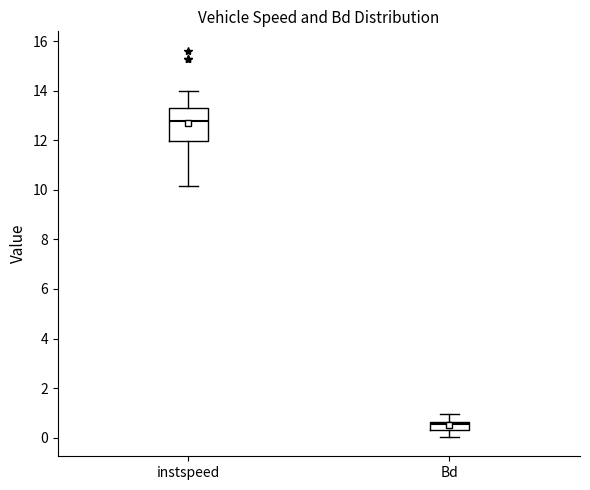

Reading left to right, read every box against the y-axis: the position of its median line, the range the box covers, and the ends of its whiskers. The values are not printed on the chart, so give them approximately, as read against the axis.

instspeed: median 12.8, box 12.0 to 13.4, whiskers 10.2 to 14.0
Bd: median 0.6 (just below the box's upper edge), box 0.4 to 0.6, whiskers 0.0 to 1.0